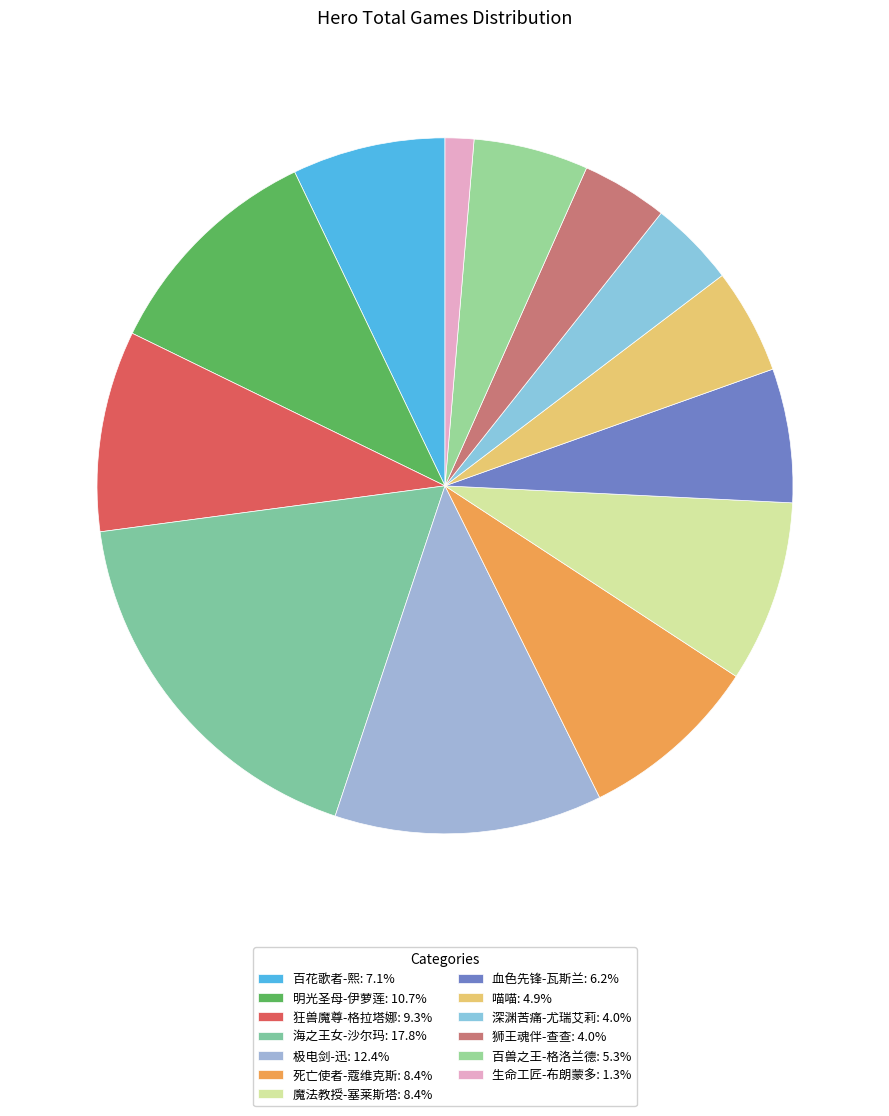

How many slices are in this pie chart?

13